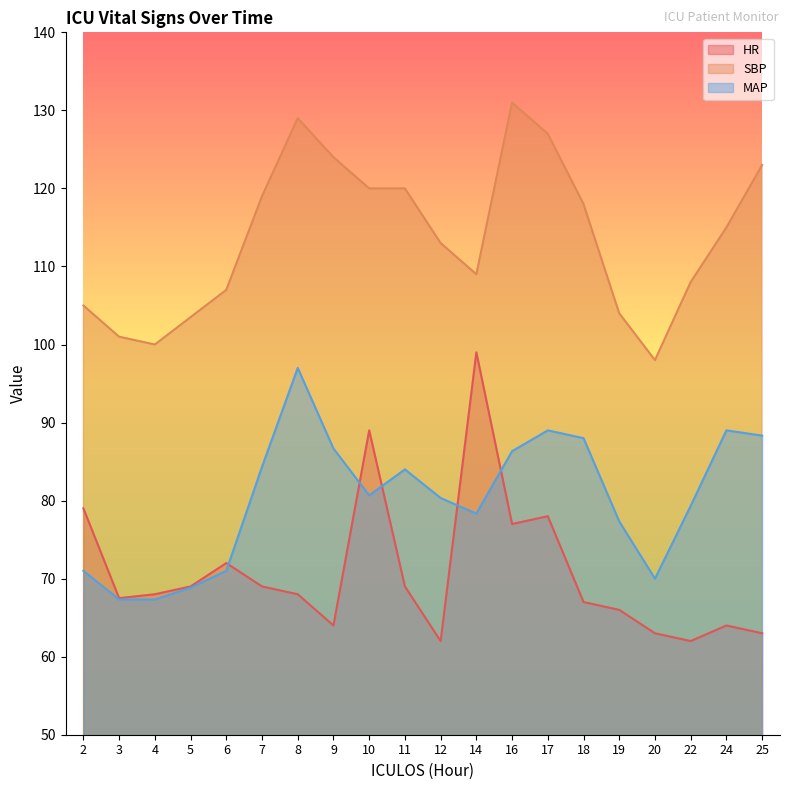

What is the difference between the second highest and second lowest values in the SBP series?

29.0